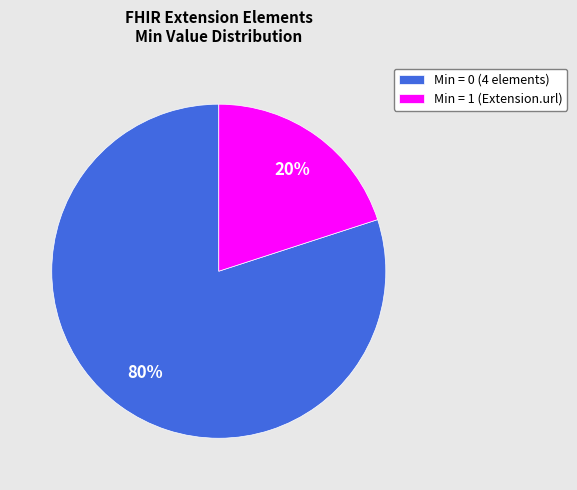

Rank the categories by value from highest to lowest.

Min = 0 (4 elements), Min = 1 (Extension.url)